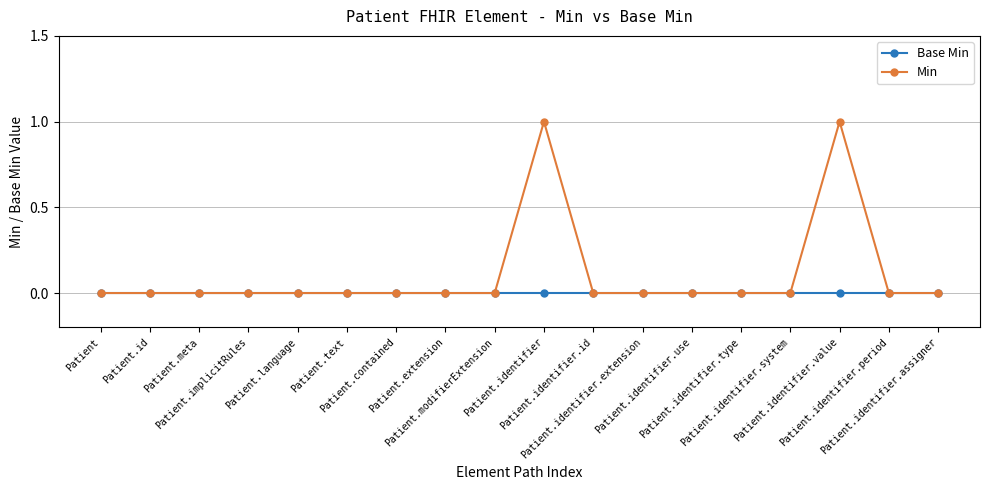

Reading left to right, what are all the values shown in this chart?

Base Min: 0	0	0	0	0	0	0	0	0	0	0	0	0	0	0	0	0	0
Min: 0	0	0	0	0	0	0	0	0	1	0	0	0	0	0	1	0	0